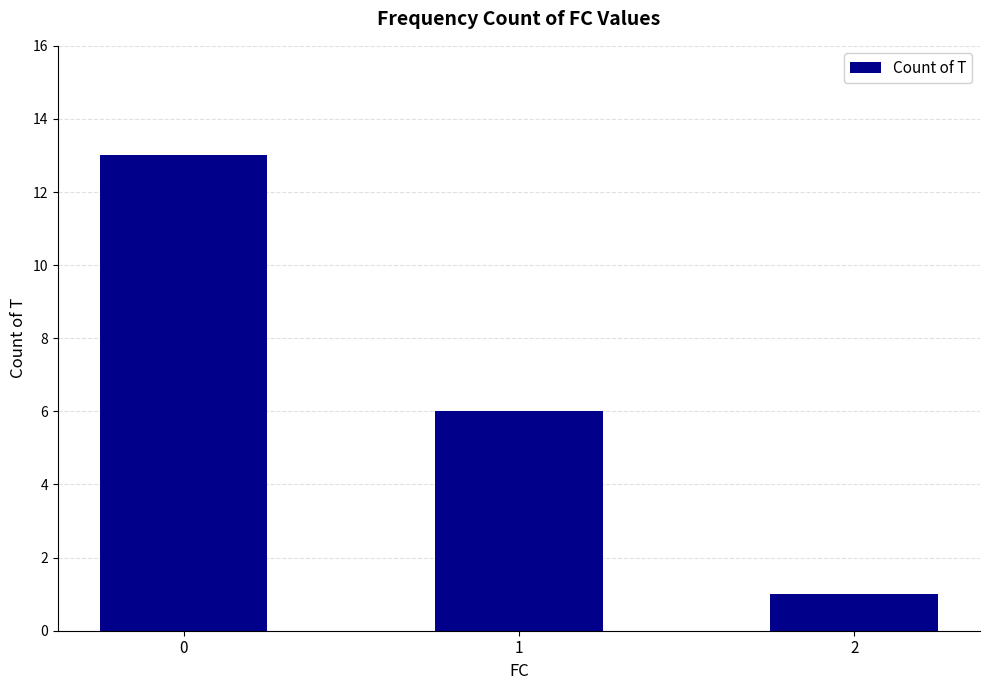

Does the chart contain stacked bars?

No